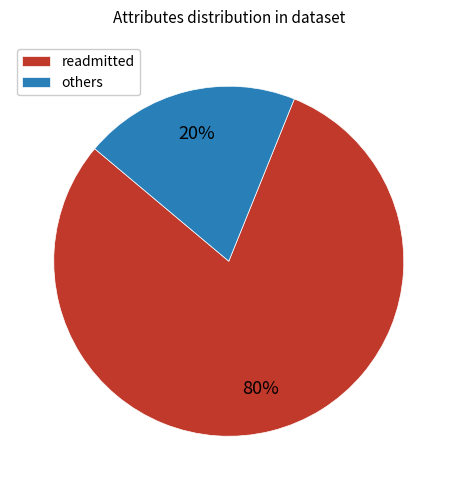

Which has a higher value, others or readmitted?

readmitted